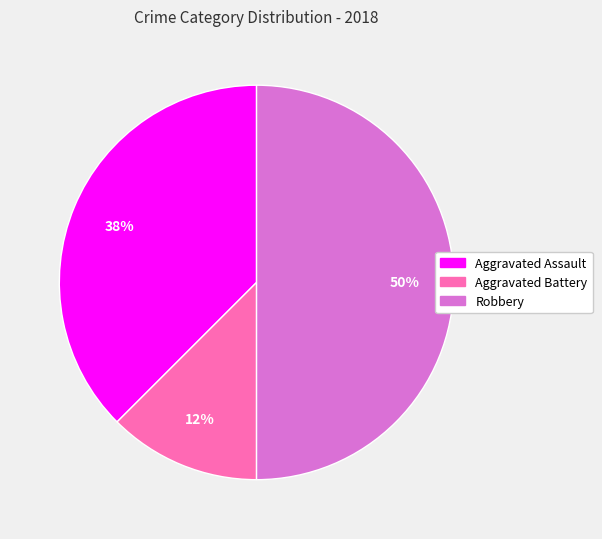

Rank the categories by value from lowest to highest.

Aggravated Battery, Aggravated Assault, Robbery